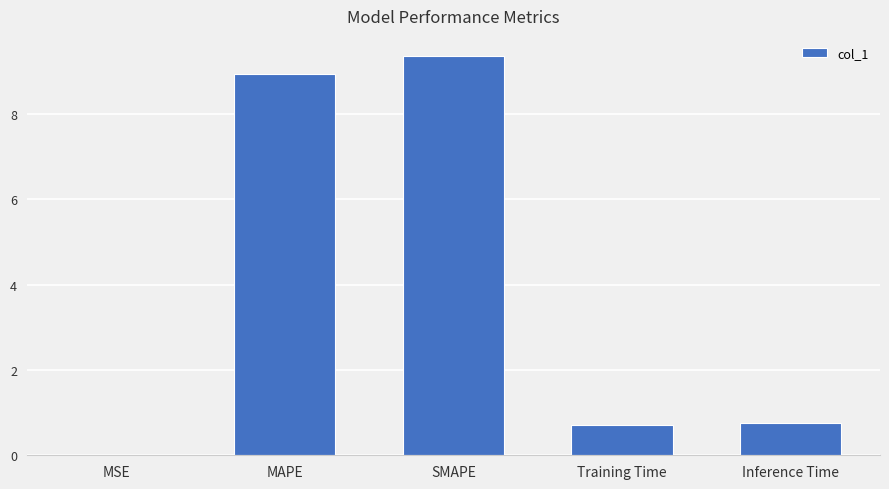

True or false: the data shows 8.9 at MAPE.

True